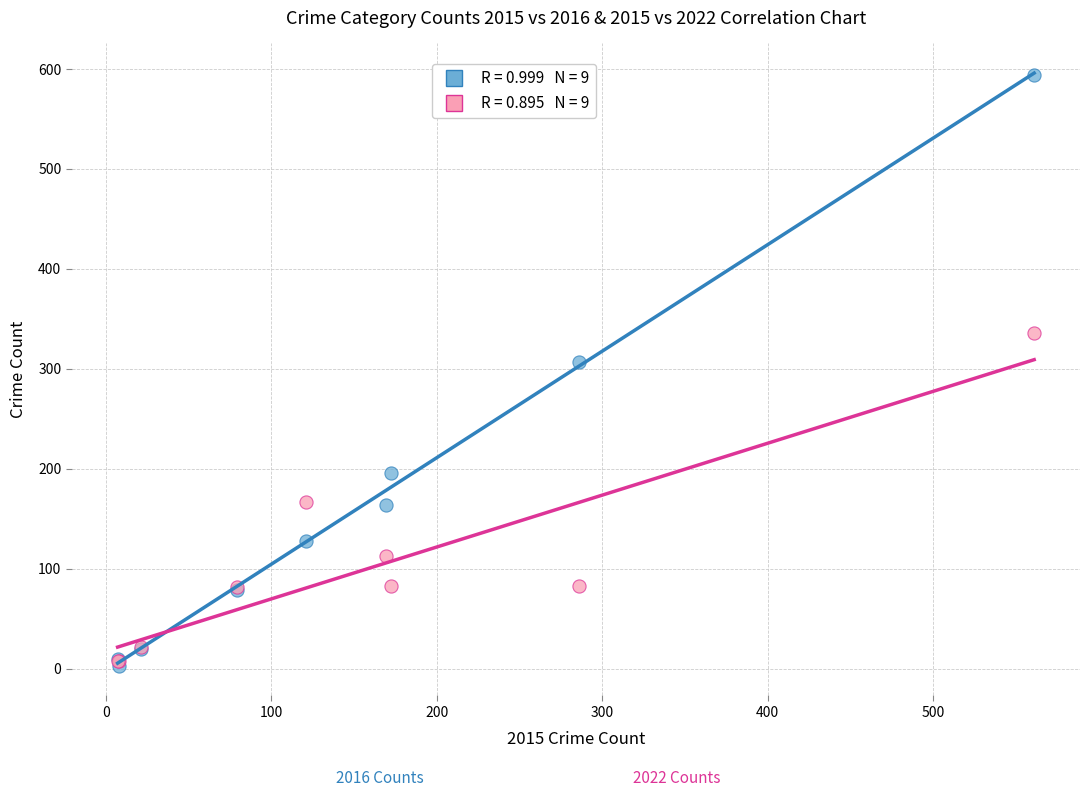

Across all series, what Y value is closest to 298?

307